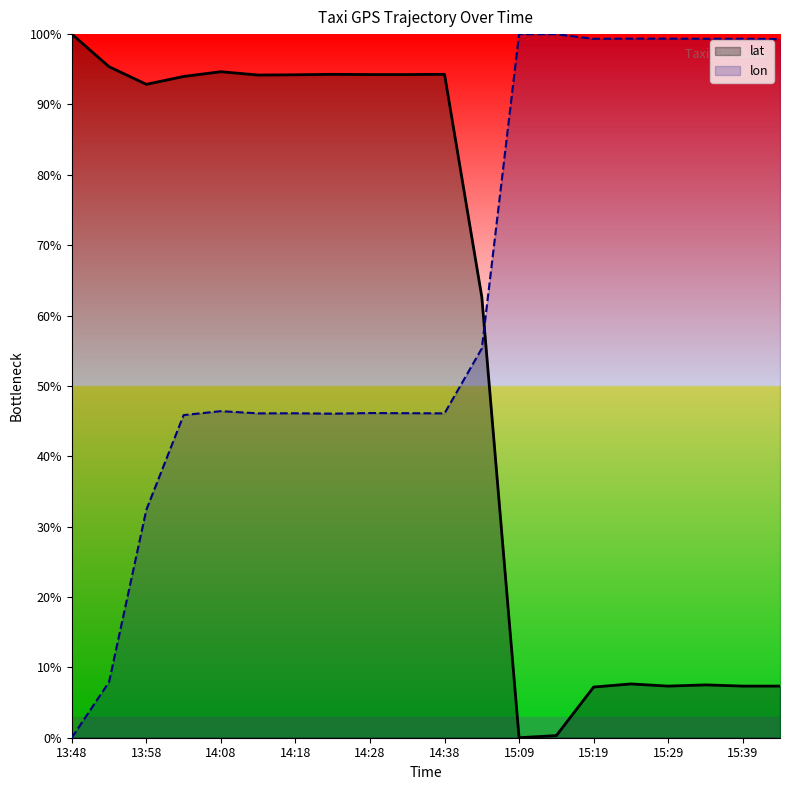

True or false: lon has a value of 22.5 at 15:19.

False